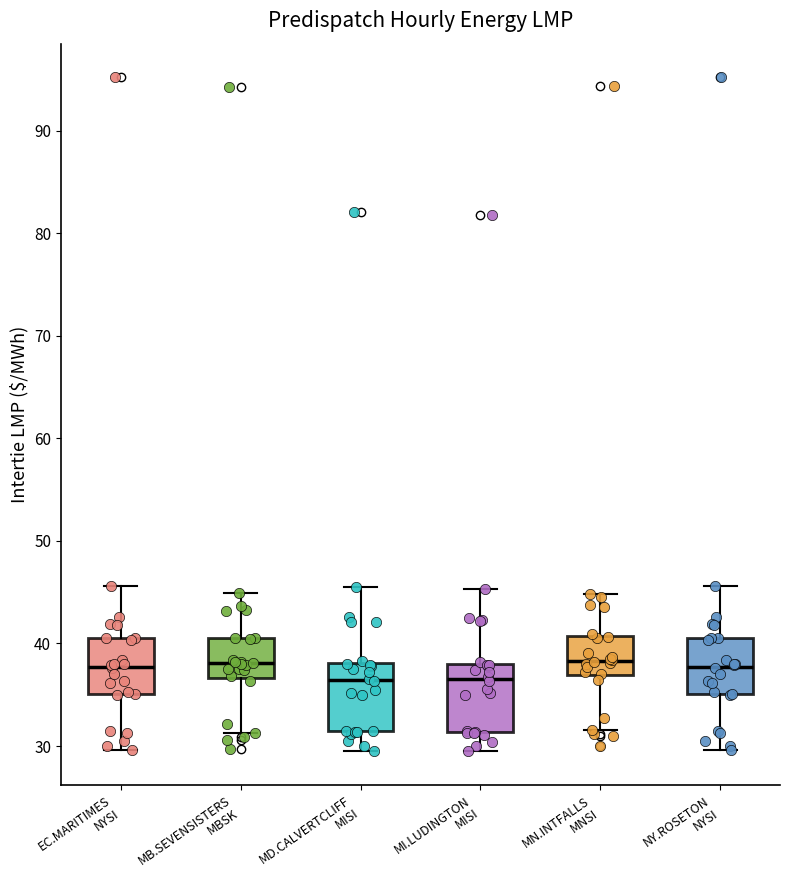

Where does the lower whisker of the box for MN.INTFALLS MNSI end on the y-axis? The values are not printed on the chart, so give them approximately, as read against the axis.

32